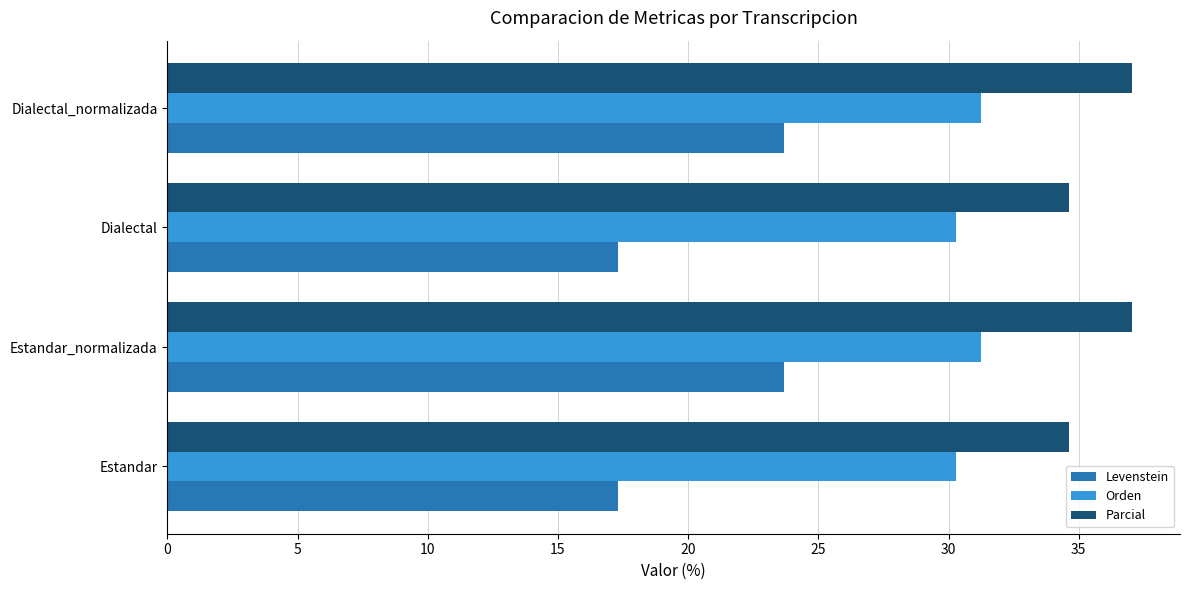

Is the value of Levenstein at Estandar_normalizada greater than the value of Orden at Dialectal?

No